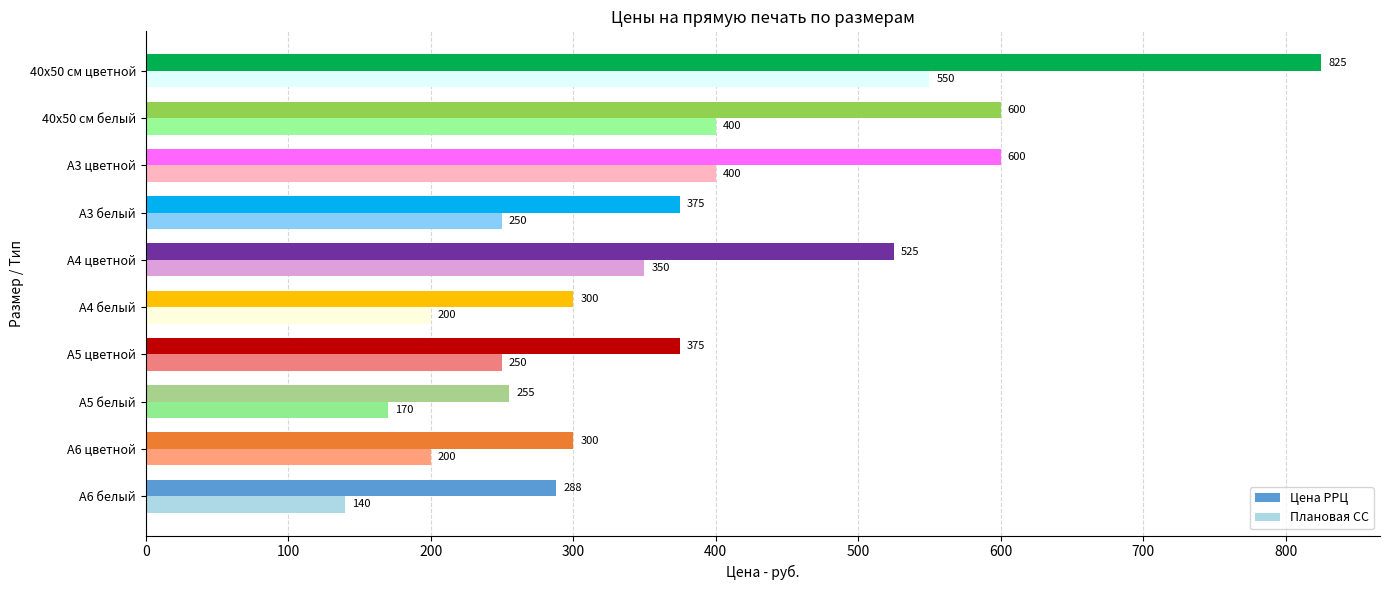

What is the difference between the Цена РРЦ values at А5 белый and А3 цветной?

345